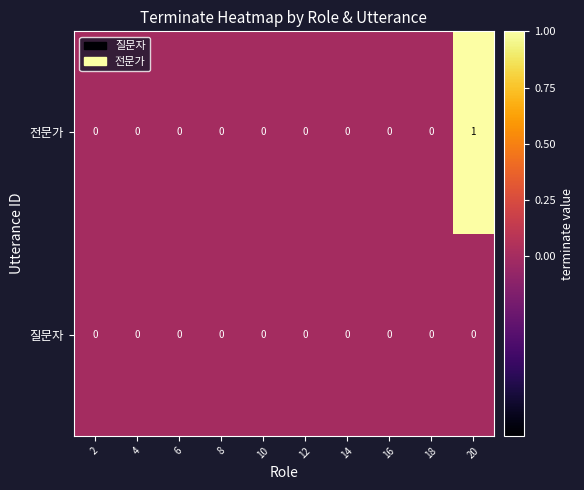

Which series has the largest range (max minus min)?

전문가